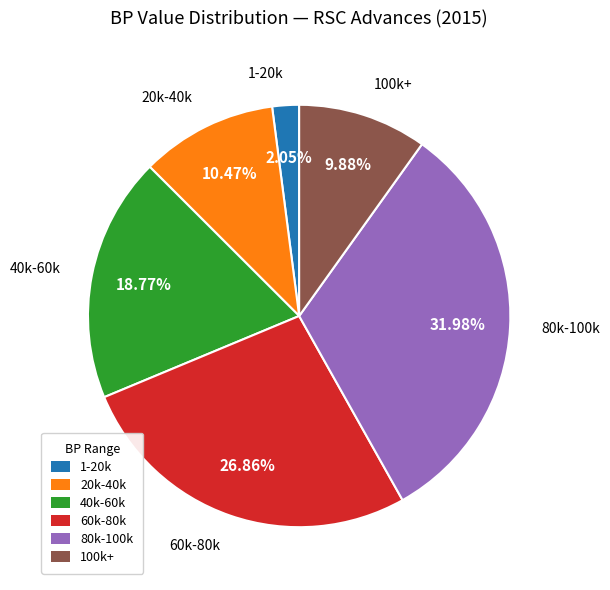

What is the ratio of the value at 20k-40k to the value at 1-20k?

5.1